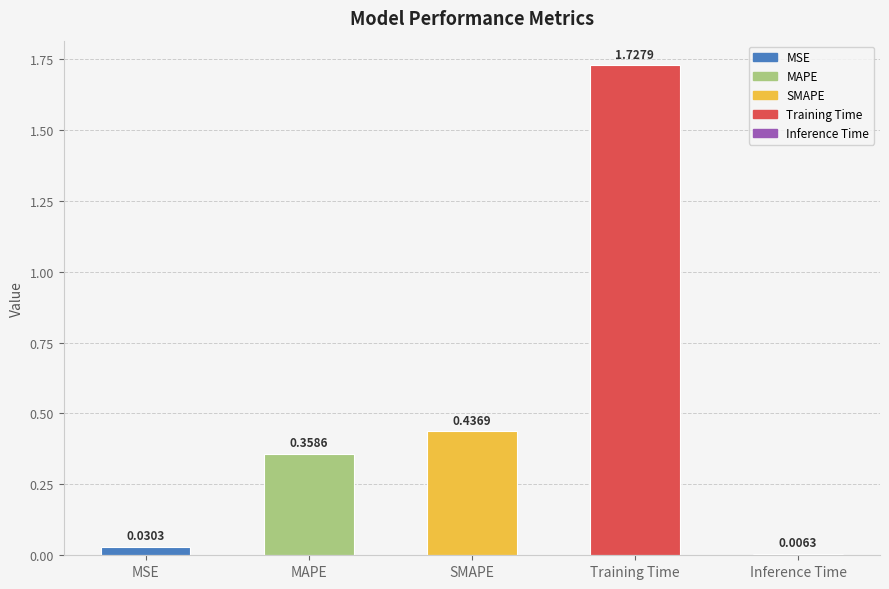

Does the chart contain stacked bars?

No